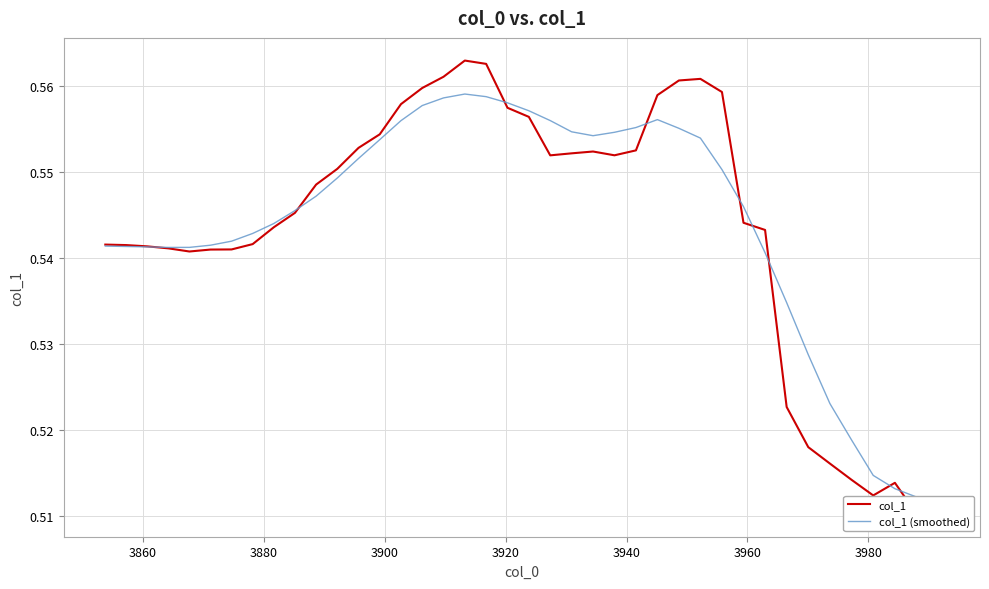

Where do col_1 and col_1 (smoothed) first cross each other?

3880 and 3900